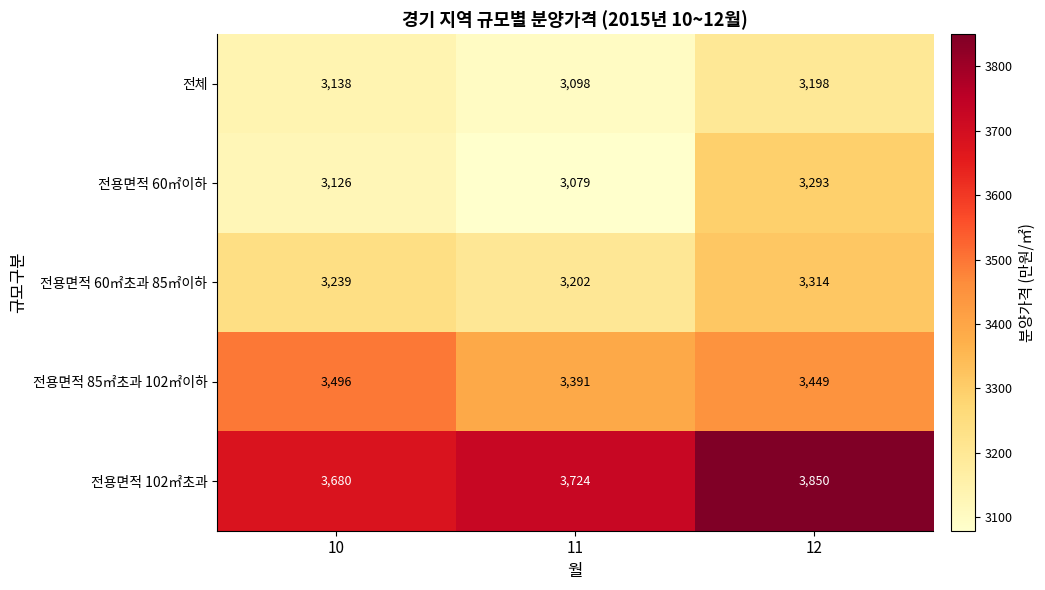

Reading left to right, transcribe all the data shown in this chart.

전체: 3138	3098	3198
전용면적 60㎡이하: 3126	3079	3293
전용면적 60㎡초과 85㎡이하: 3239	3202	3314
전용면적 85㎡초과 102㎡이하: 3496	3391	3449
전용면적 102㎡초과: 3680	3724	3850